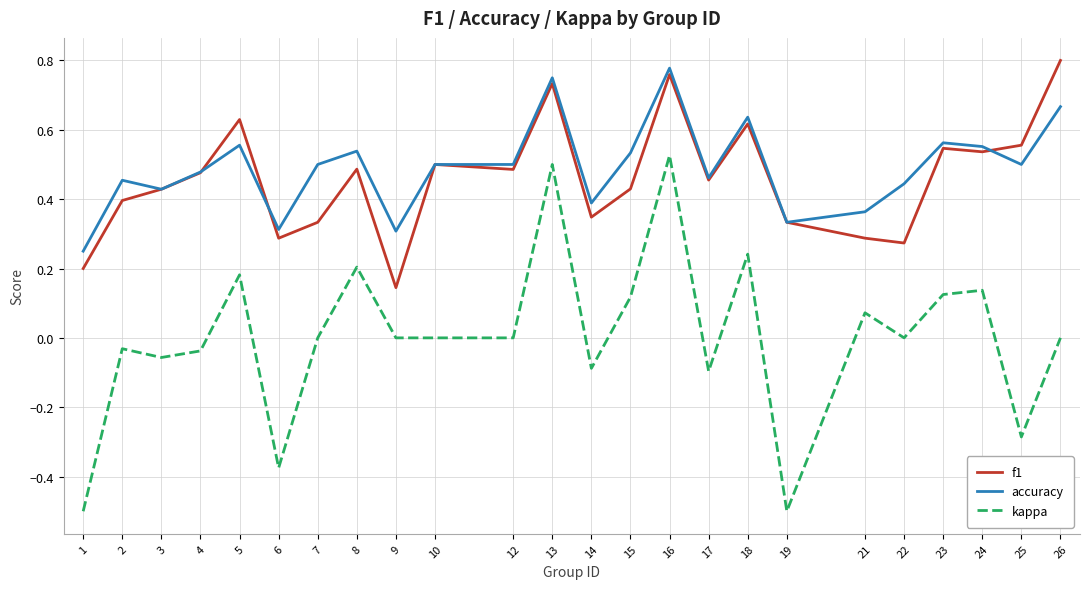

What is the total value across all series at 13?

2.0